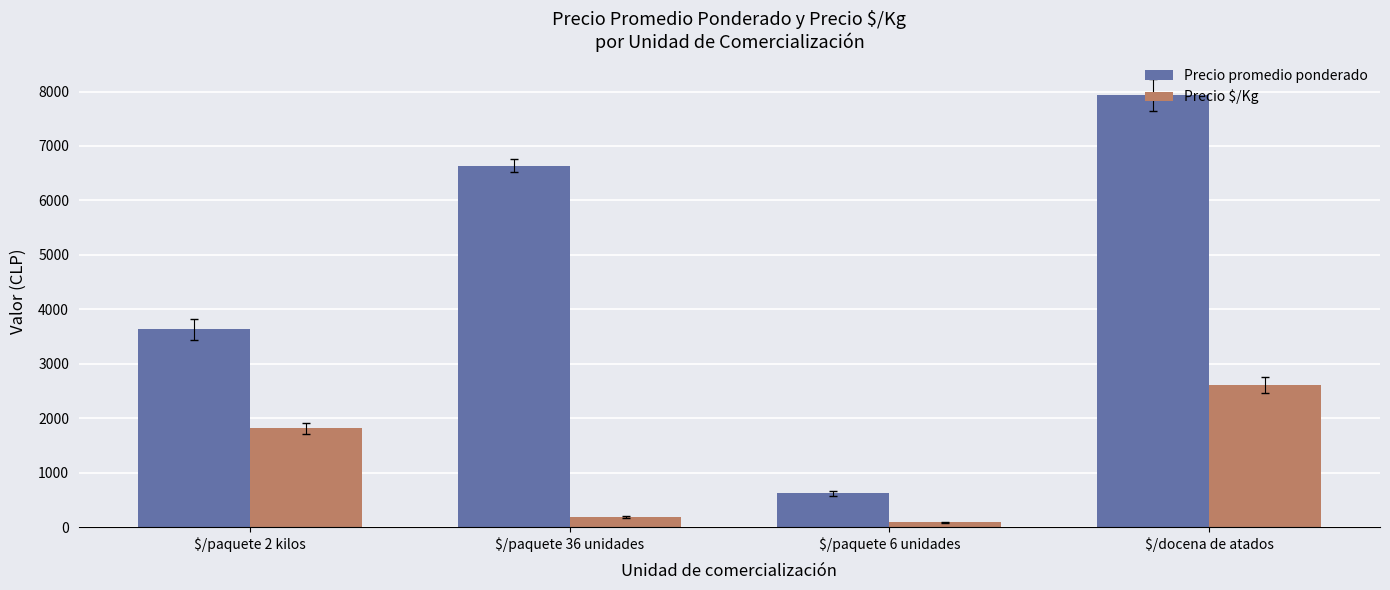

How many data points does each series have?

4